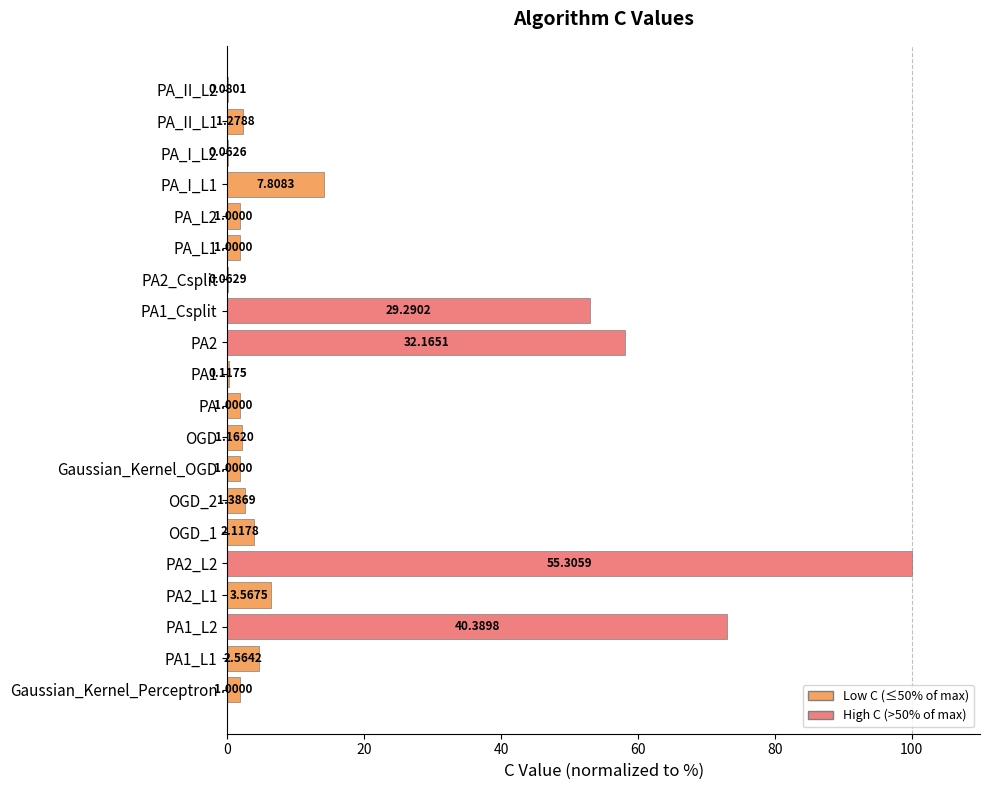

What is the difference between the maximum and minimum values?

99.9